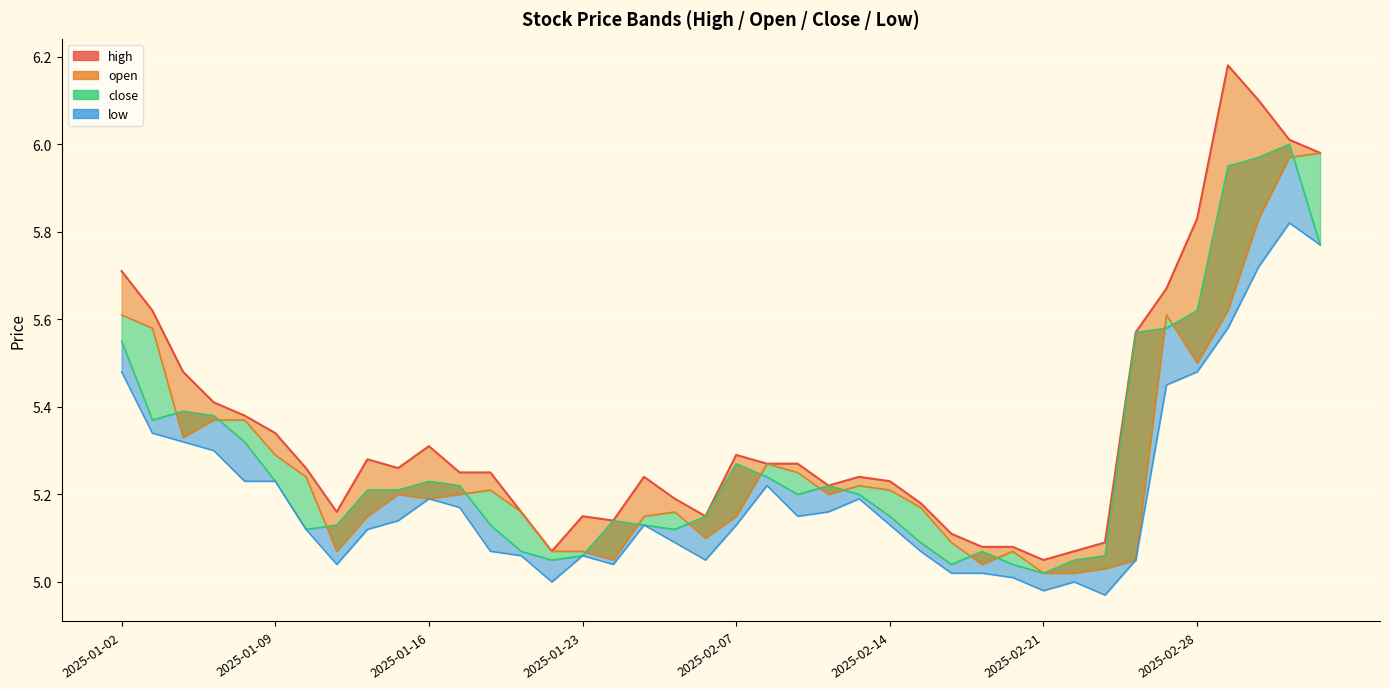

Reading right to left, what are all the values shown in this chart?

6.0	6.0	6.1	6.2	5.8	5.7	5.6	5.1	5.1	5.0	5.1	5.1	5.1	5.2	5.2	5.2	5.2	5.3	5.3	5.3	5.2	5.2	5.2	5.1	5.2	5.1	5.2	5.2	5.2	5.3	5.3	5.3	5.2	5.3	5.3	5.4	5.4	5.5	5.6	5.7